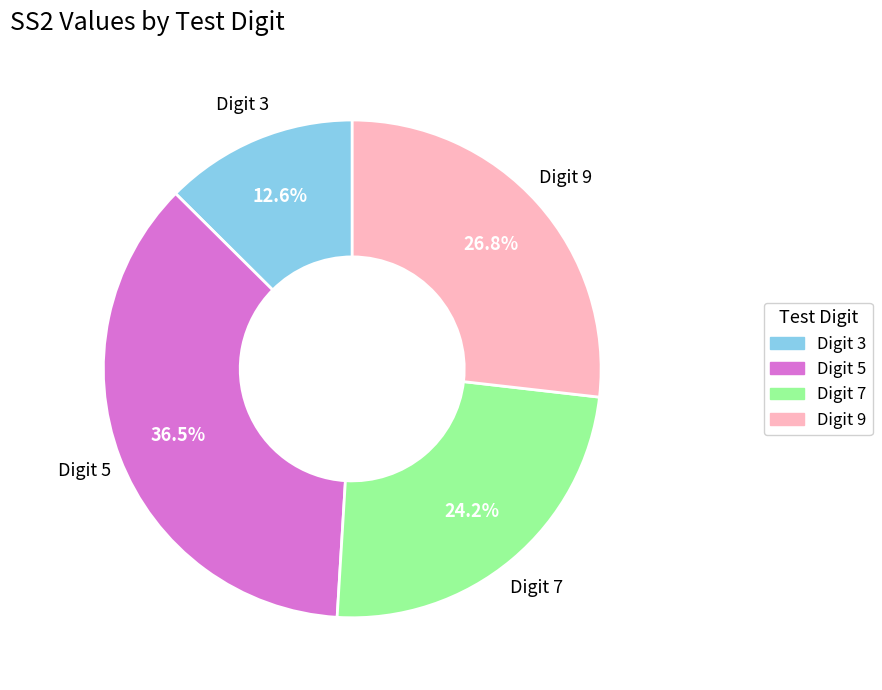

Is there a majority slice in this chart?

No